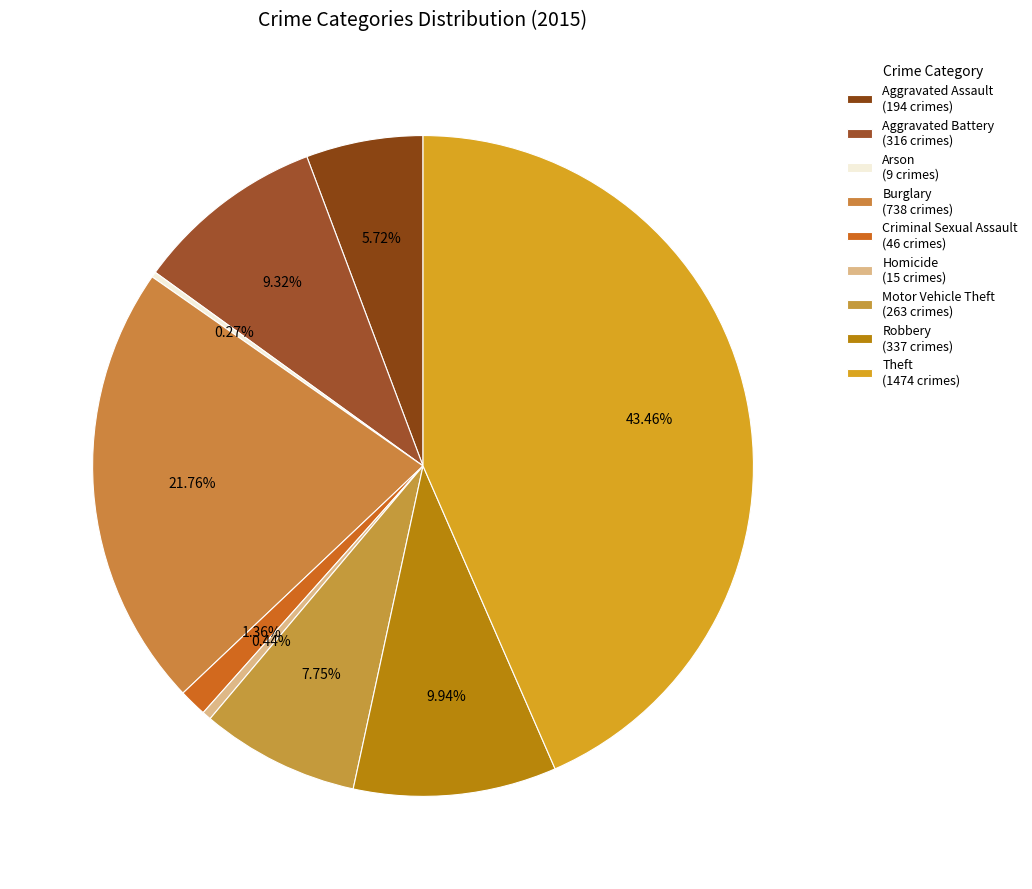

To the nearest percent, what portion does Aggravated Assault represent?

6%